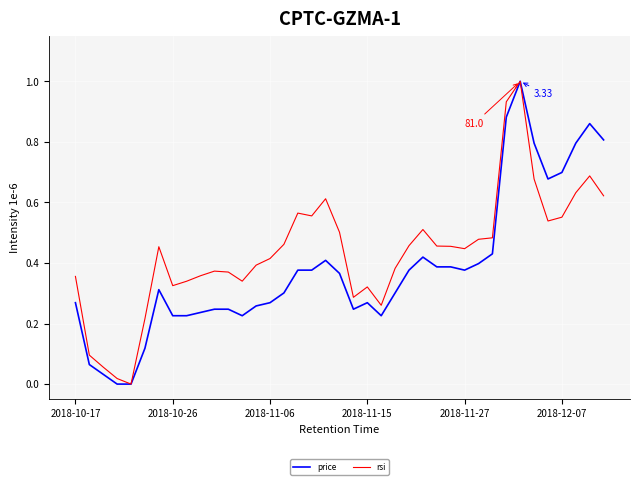

Which series has the largest total across all categories?

rsi